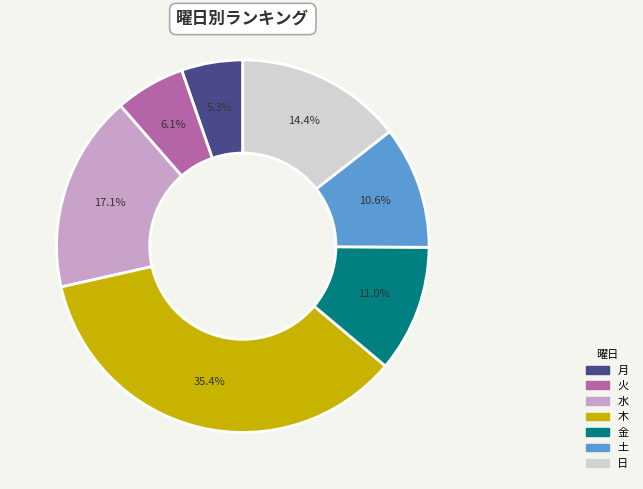

Is it true that 月 is 1% of the pie?

False